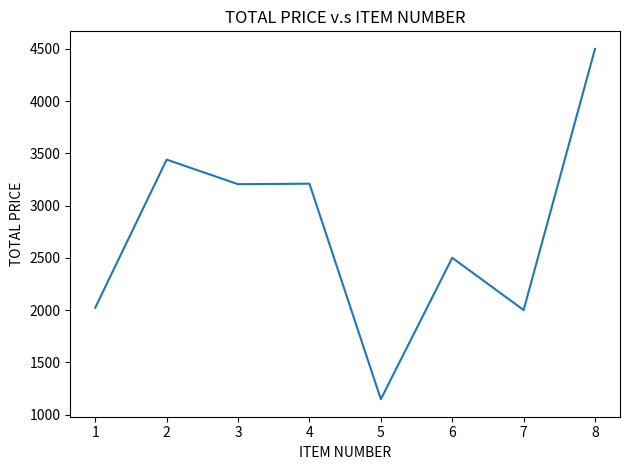

The chart shows a value of 4058.8 at 5. True or false?

False